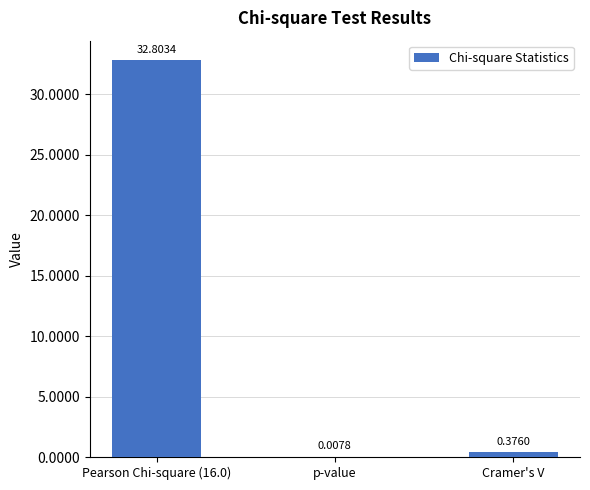

How many distinct data groups are displayed?

1